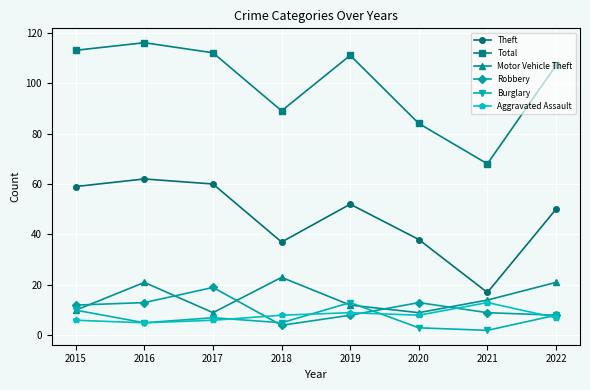

At which category does Motor Vehicle Theft reach its first local peak?

2016